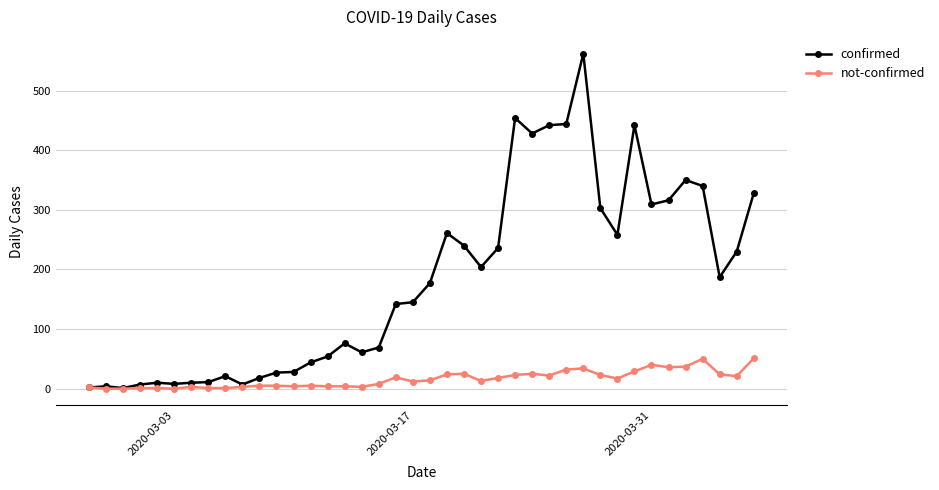

What is the highest value of the confirmed series?

562